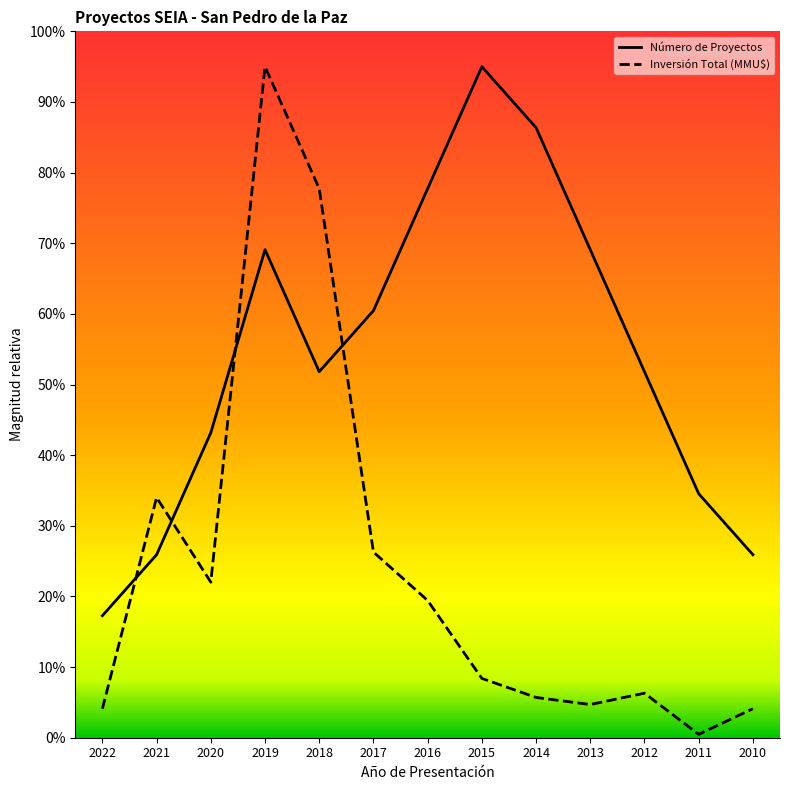

True or false: Inversión Total (MMU$) has a value of 2.2 at 2014.

False